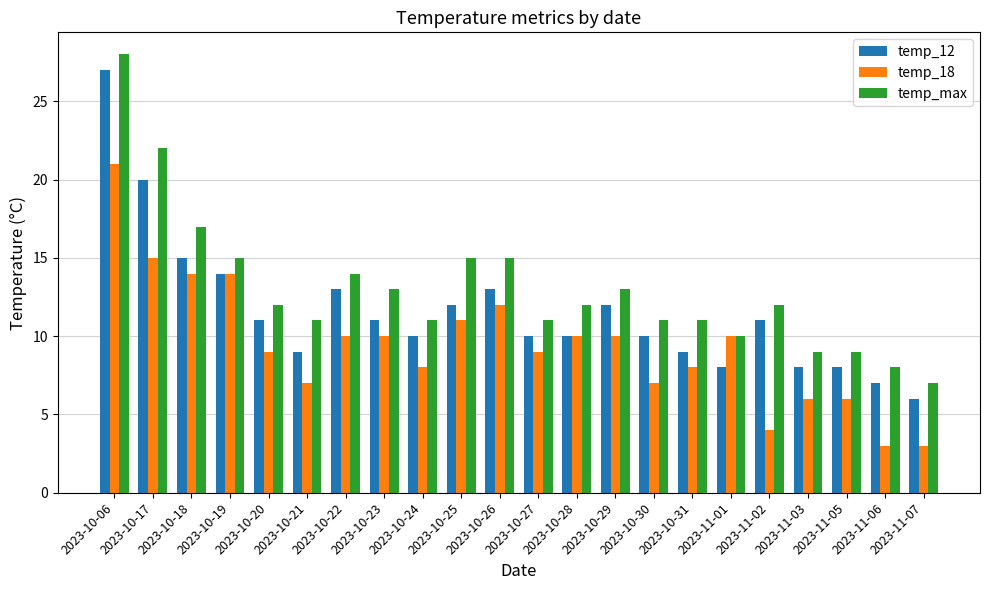

What is the value of the temp_max bar at the 2nd from the left?

22